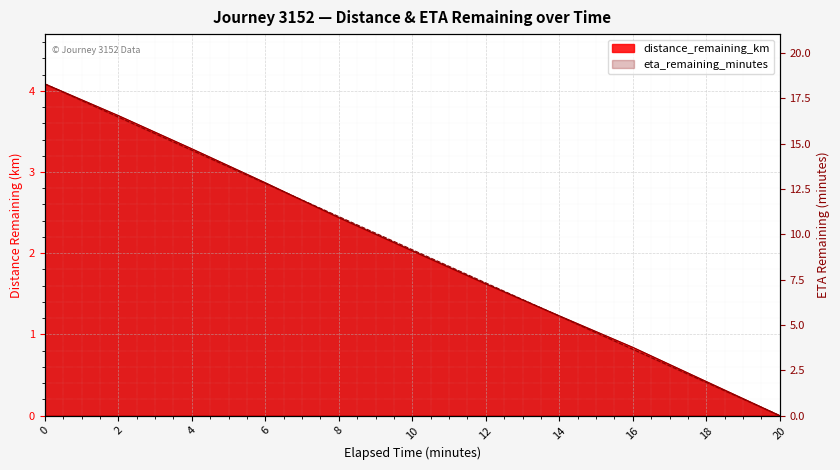

Reading left to right, extract all data points from this chart.

distance_remaining_km: 0.0=4.1	2.0=3.7	4.0=3.3	6.0=2.9	8.0=2.4	10.0=2.0	12.0=1.6	14.0=1.2	16.0=0.8	18.0=0.4	20.0=0.0
eta_remaining_minutes: 0.0=18.3	2.0=16.5	4.0=14.6	6.0=12.8	8.0=11.0	10.0=9.2	12.0=7.3	14.0=5.5	16.0=3.7	18.0=1.8	20.0=0.0